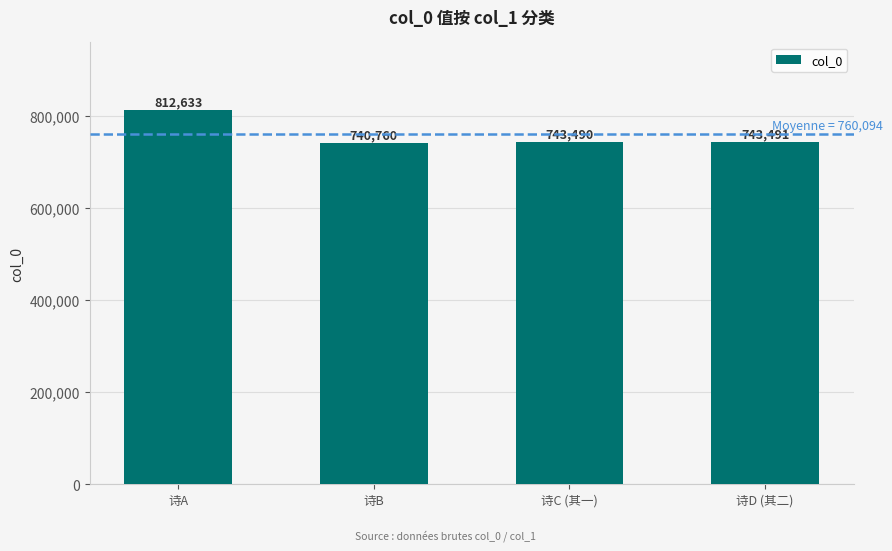

What is the change in value from 诗A to 诗D (其二)?

-69142